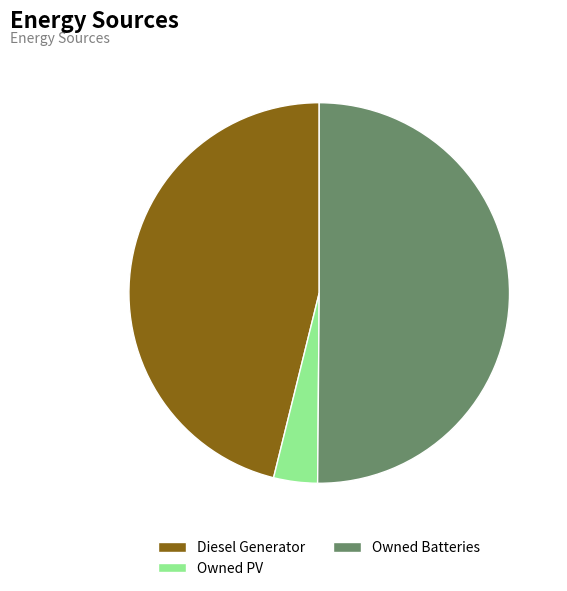

Is the sum of Diesel Generator and Owned Batteries greater than half?

Yes